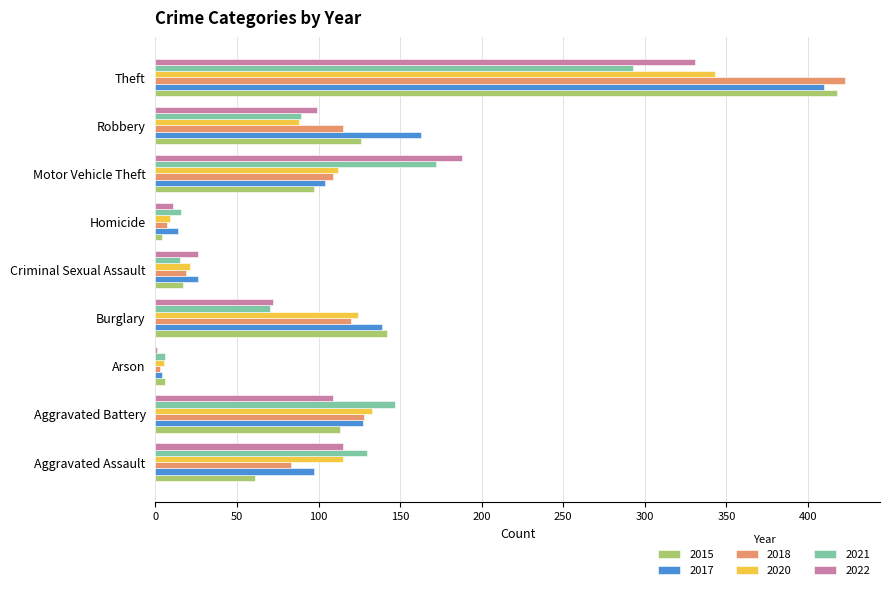

Count the number of data series in this chart.

6